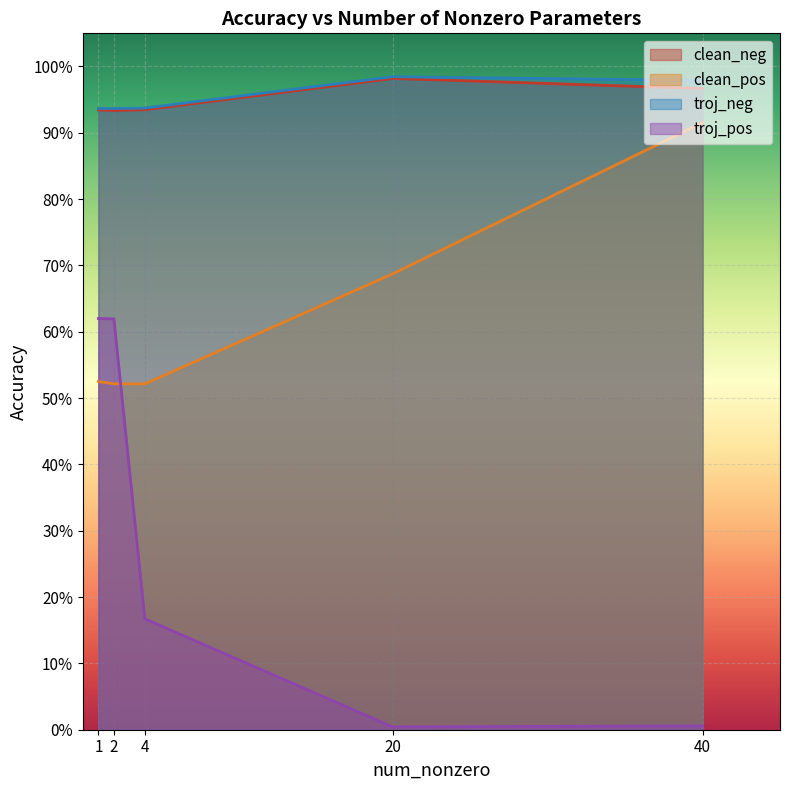

List the series in order of their peak value, highest first.

troj_neg, clean_neg, clean_pos, troj_pos